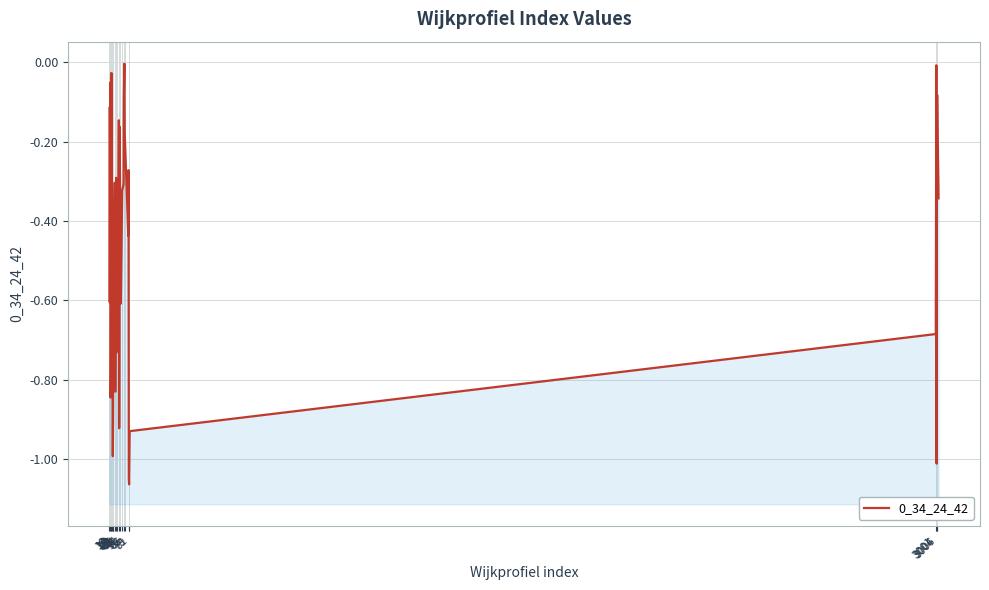

What is the difference between the maximum and minimum values?

1.1